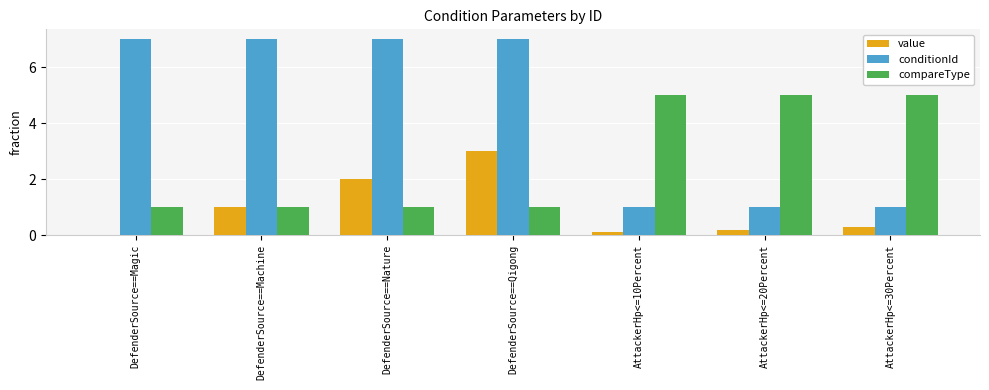

Read the compareType value at DefenderSource==Qigong.

1.0